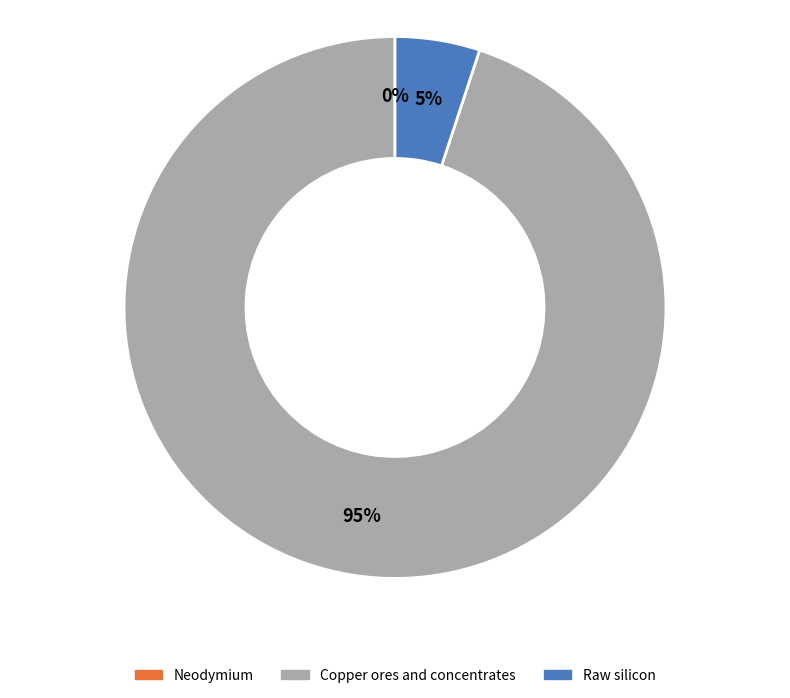

To the nearest percent, what portion does Raw silicon represent?

5%